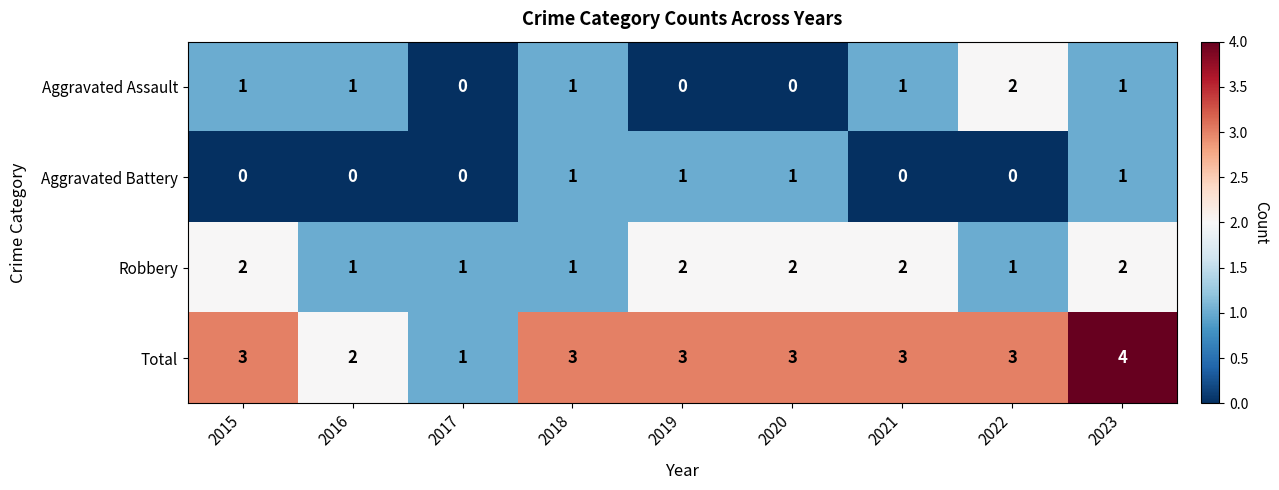

How many data points does each series have?

9